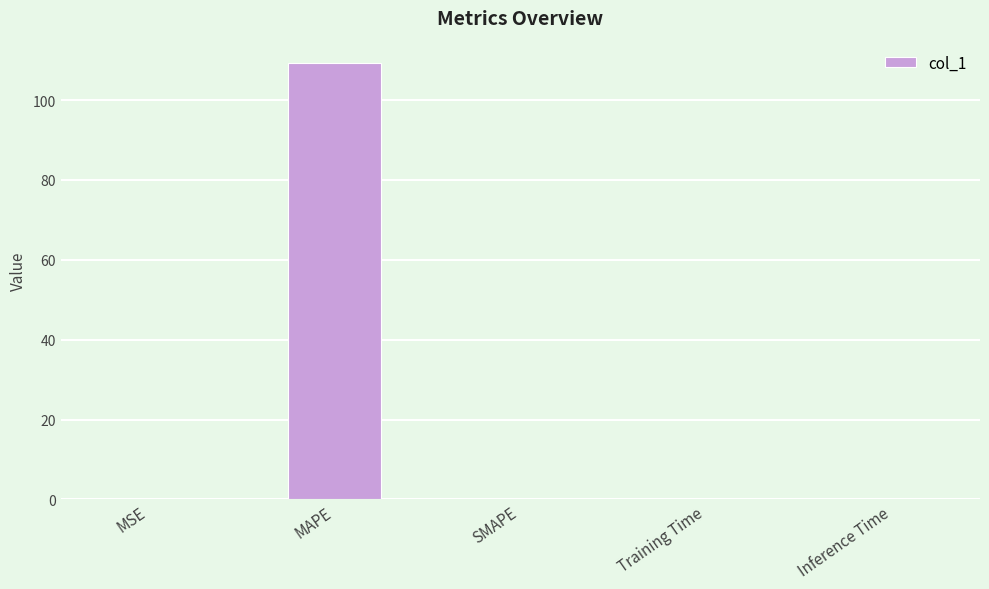

Between MAPE and SMAPE, which is larger?

MAPE